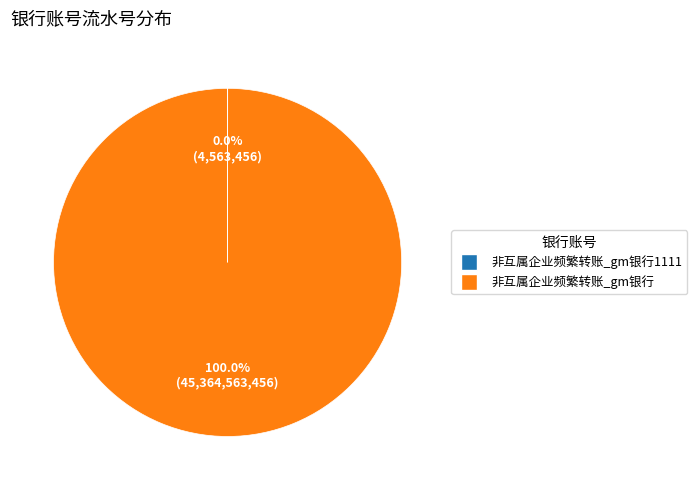

Does 非互属企业频繁转账_gm银行 account for over 50% of the chart?

Yes